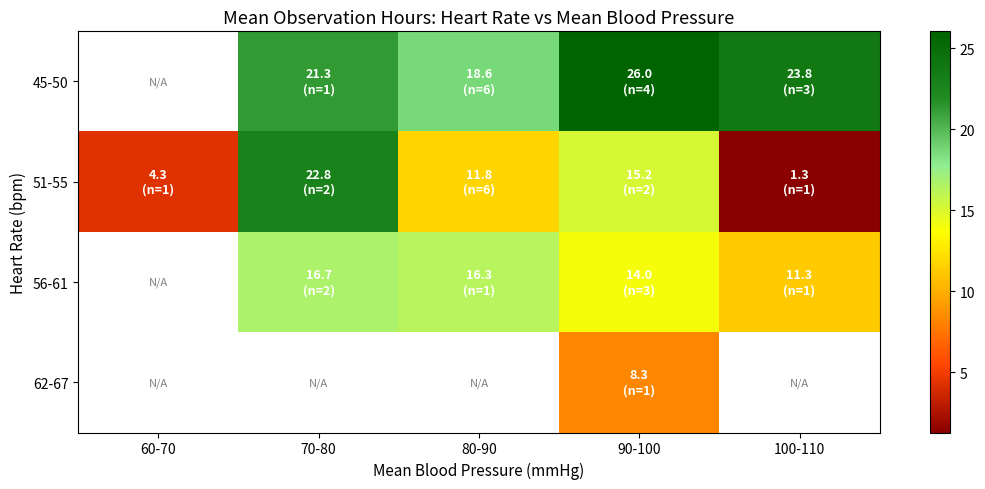

At which label is 51-55 closest to 12?

80-90